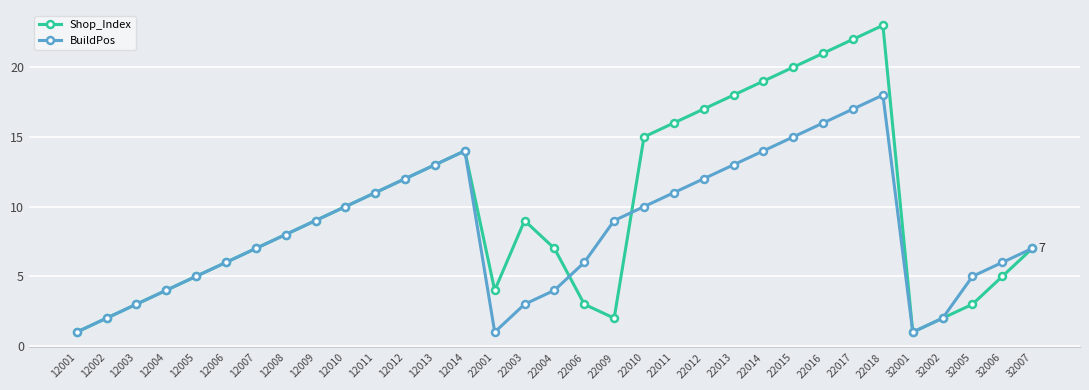

What is the approximate value of BuildPos at 32005?

5